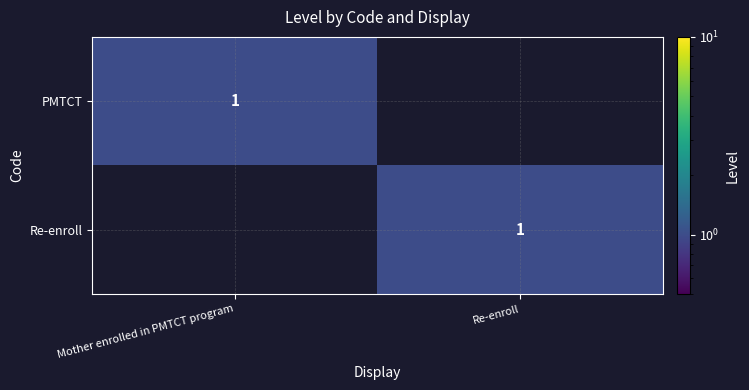

What is the difference between the PMTCT values at Mother enrolled in PMTCT program and Re-enroll?

1